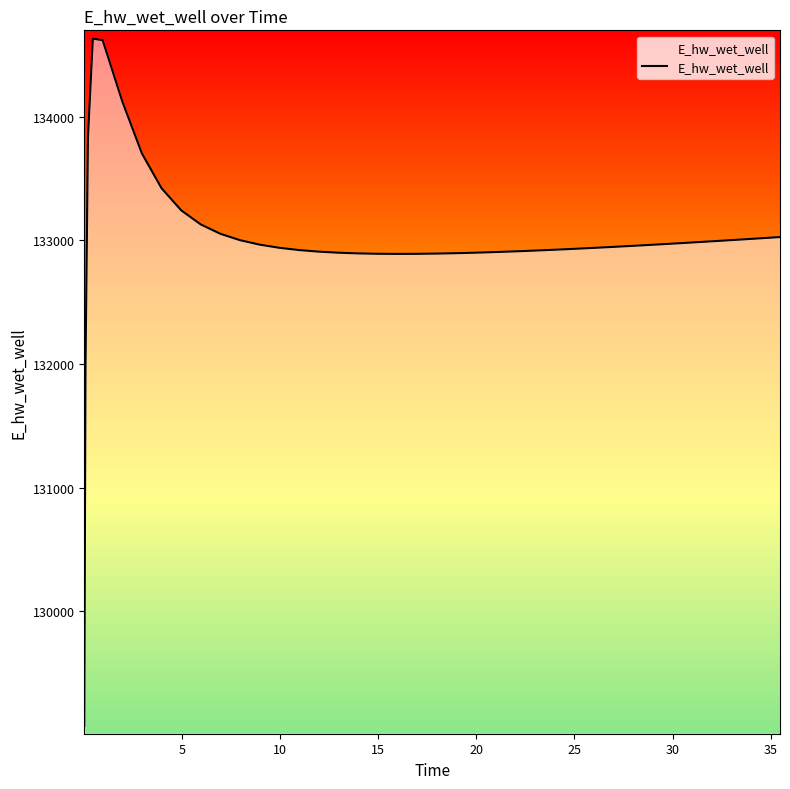

What is the smallest value displayed?

129071.9